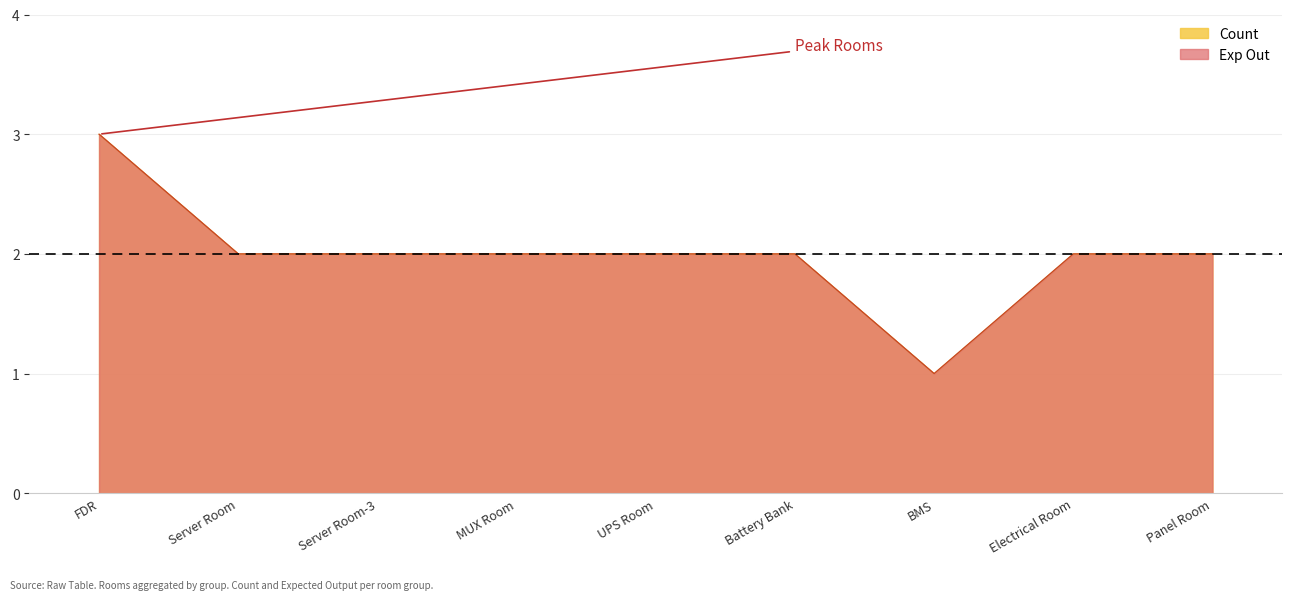

Is the value of Exp Out at Server Room greater than the value of Count at Server Room-3?

No